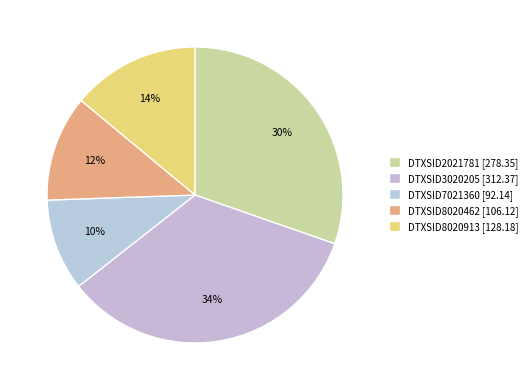

How many slices are in this pie chart?

5